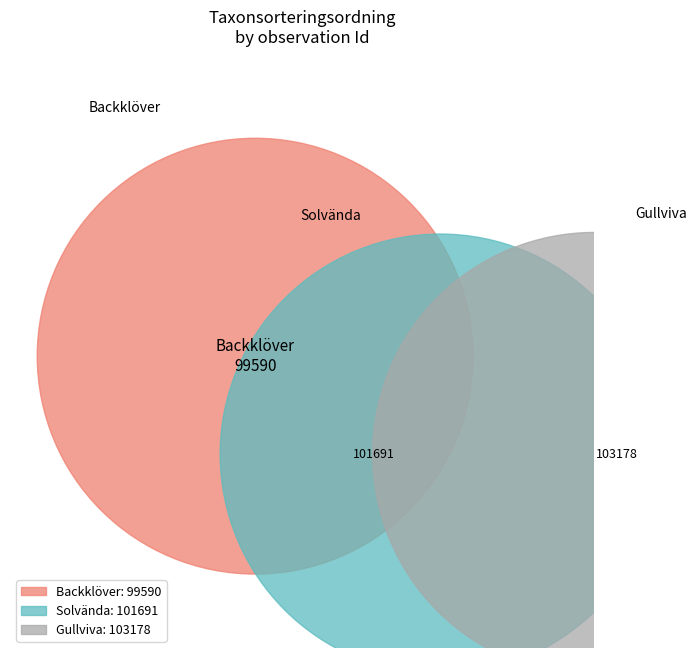

What is the change in value from Solvända (72870848) to Gullviva (72870847)?

+1487